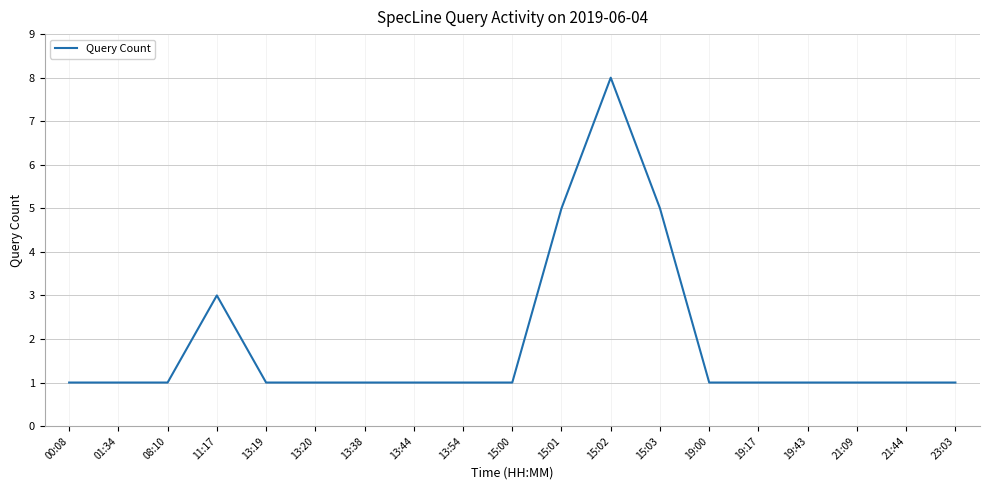

What is the approximate value at 19:43?

1